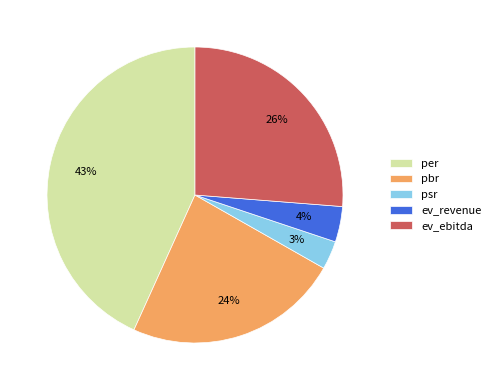

Rank the categories by value from lowest to highest.

psr, ev_revenue, pbr, ev_ebitda, per